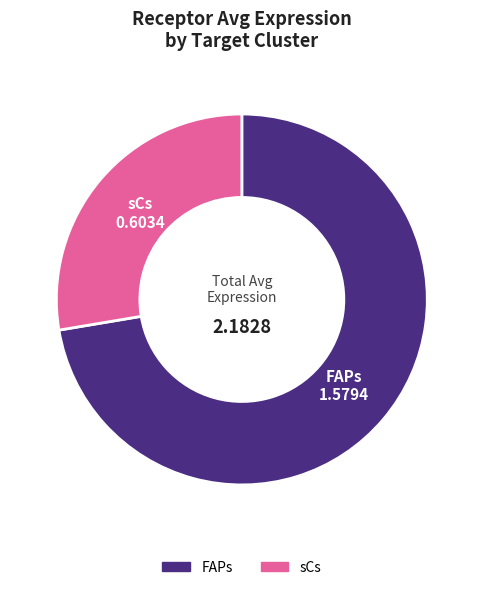

Is the sum of sCs and FAPs greater than half?

Yes